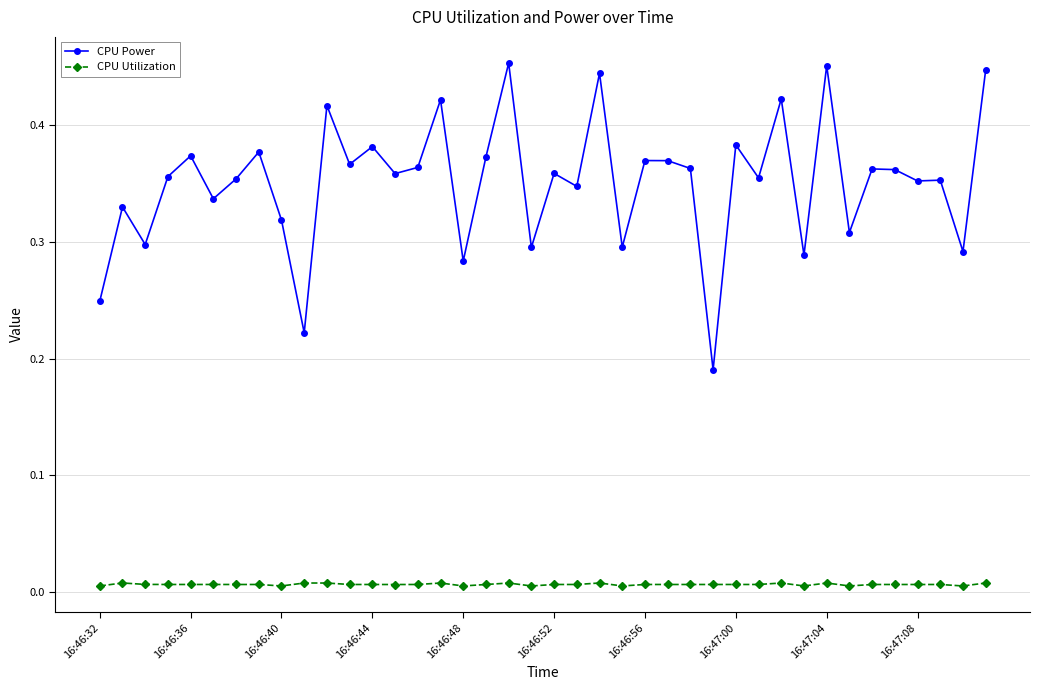

Count the number of data series in this chart.

2